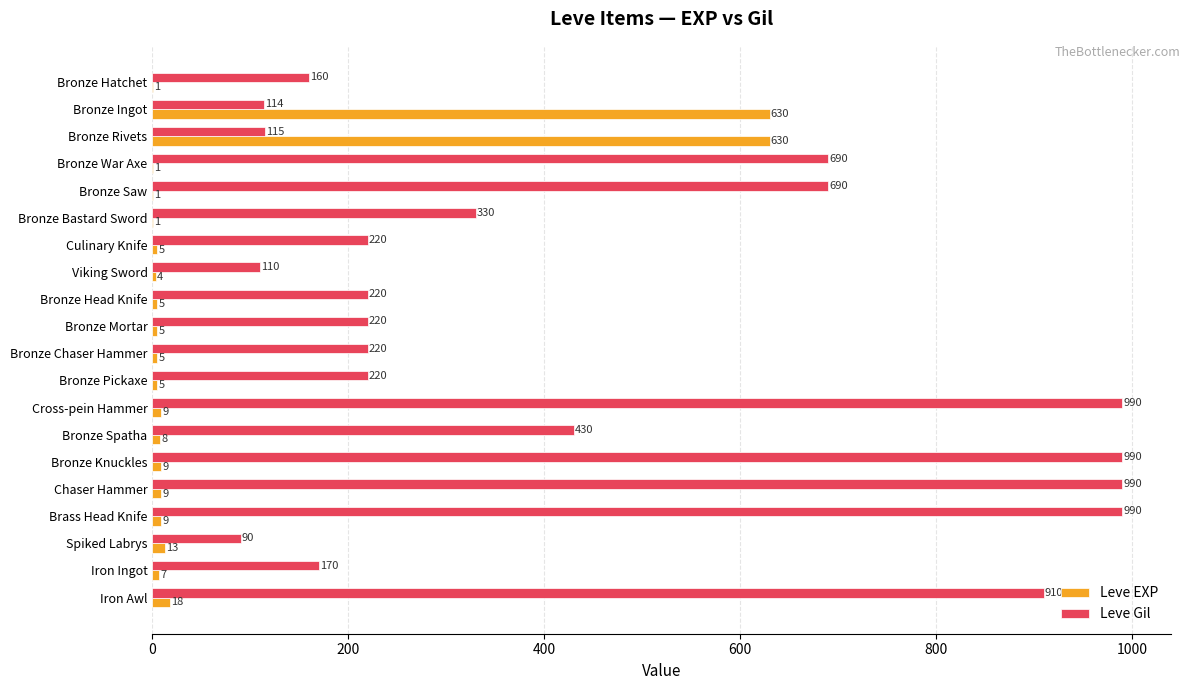

What is the sum of the Leve EXP values at Bronze Ingot and Cross-pein Hammer?

639